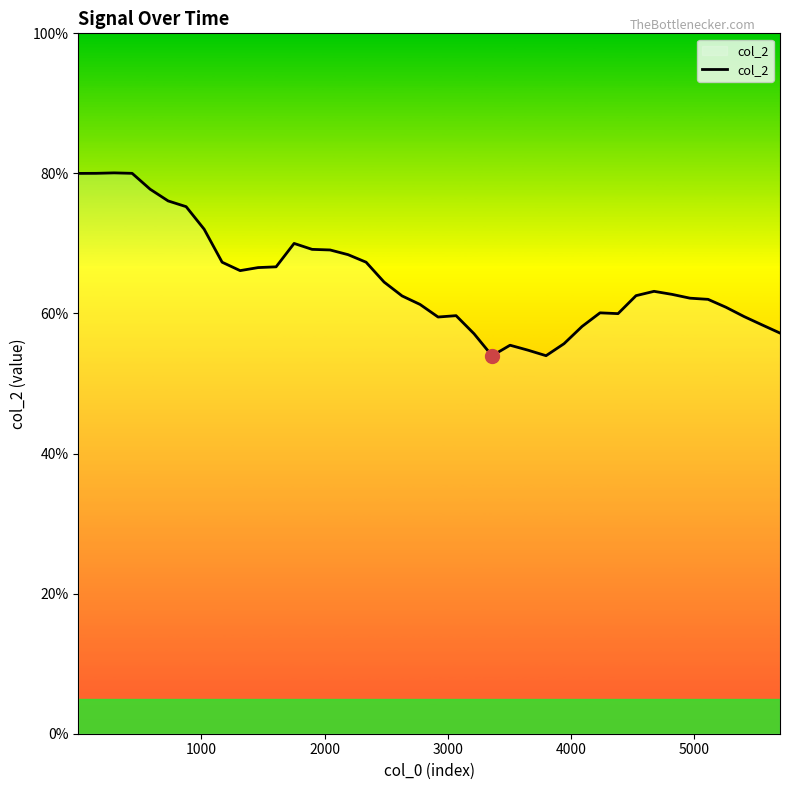

What is the sum of all values?

26.0